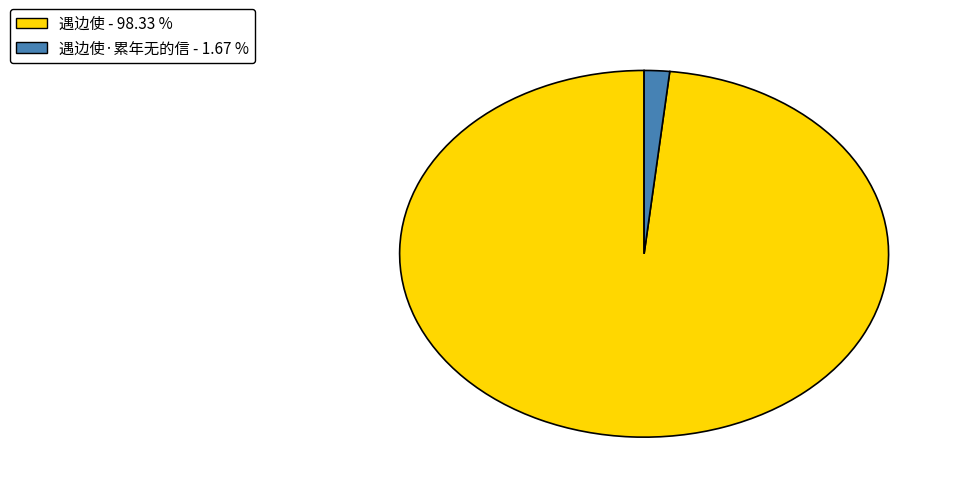

Does any single category account for the majority?

Yes